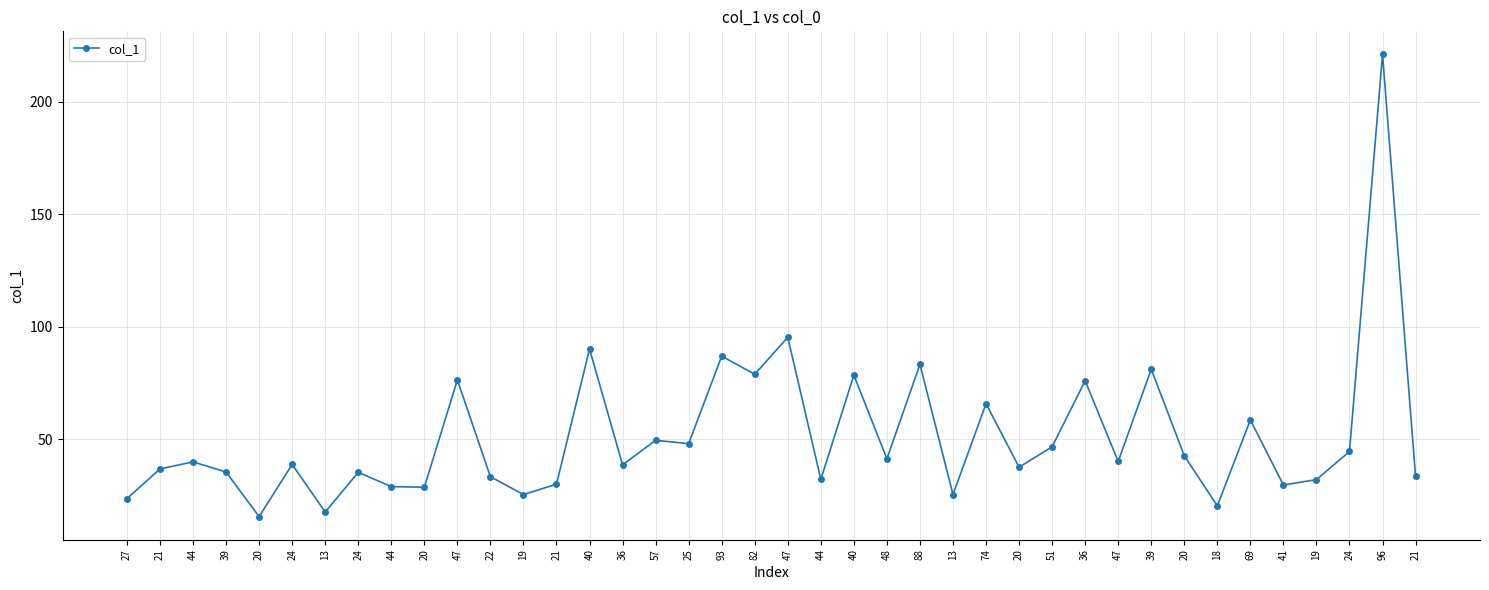

Is it true that the value at 18 is 33.8?

False